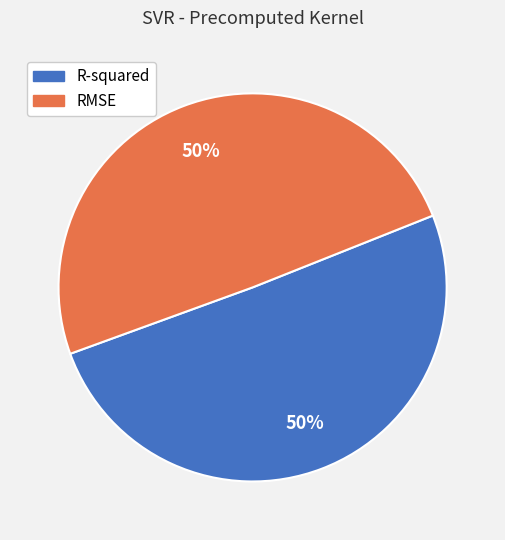

True or false: R-squared accounts for 39% of the total.

False